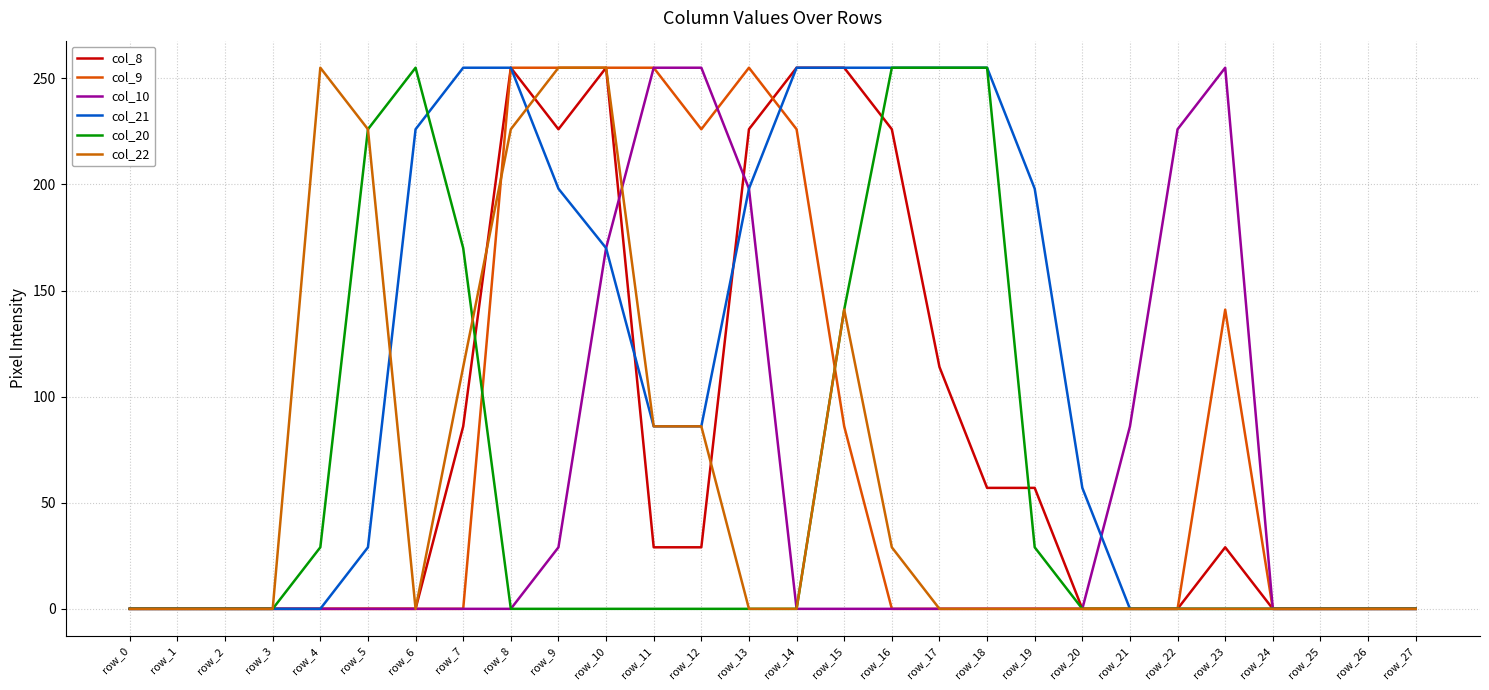

The col_10 series shows -140 at row_26. True or false?

False